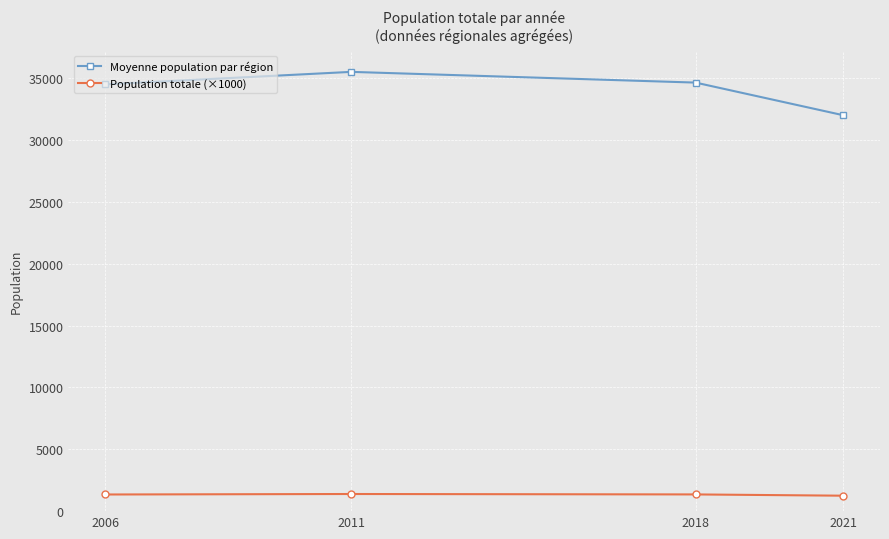

What is the value of the Population totale (×1000) point at the 3rd from the left?

1350.5